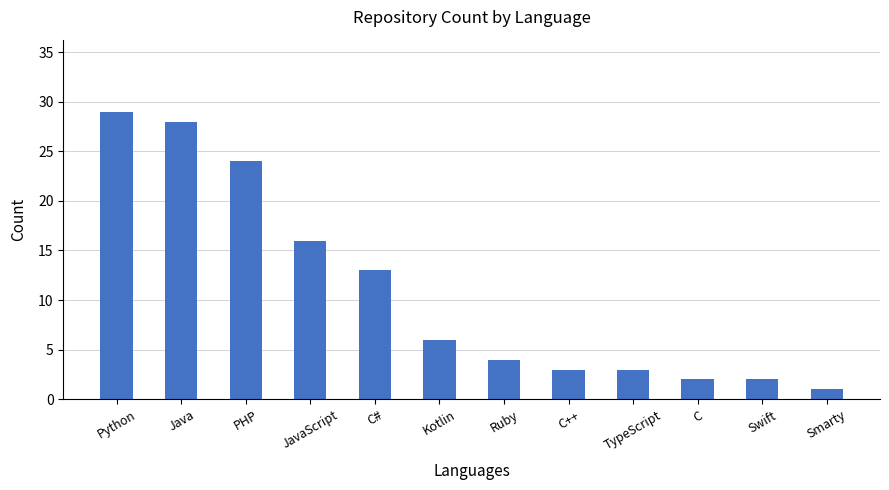

What is the label of the 6th bar from the left?

Kotlin